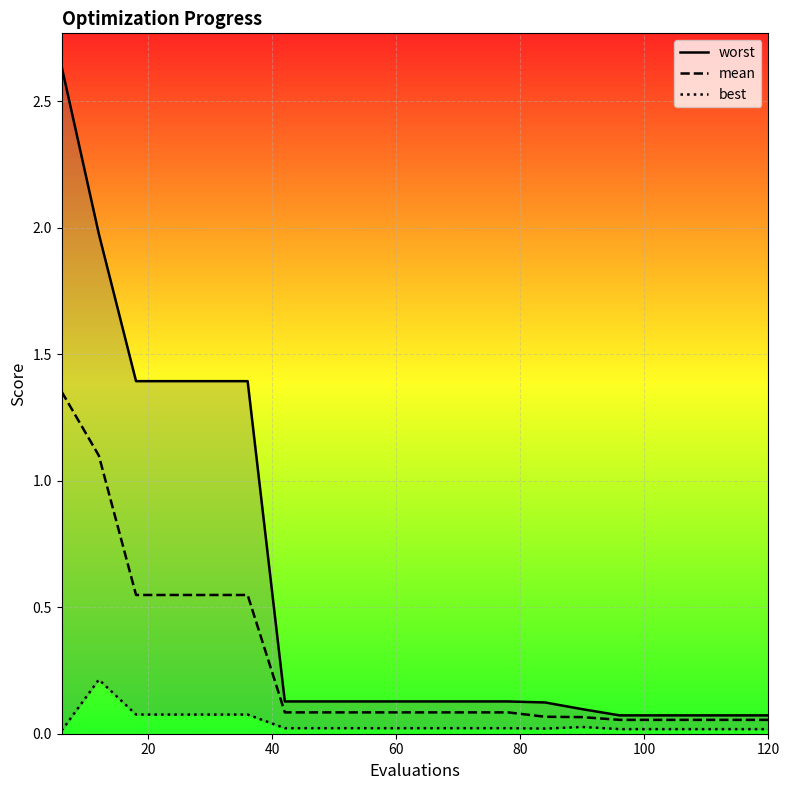

Is the value of best at 60 greater than the value of mean at 8?

No